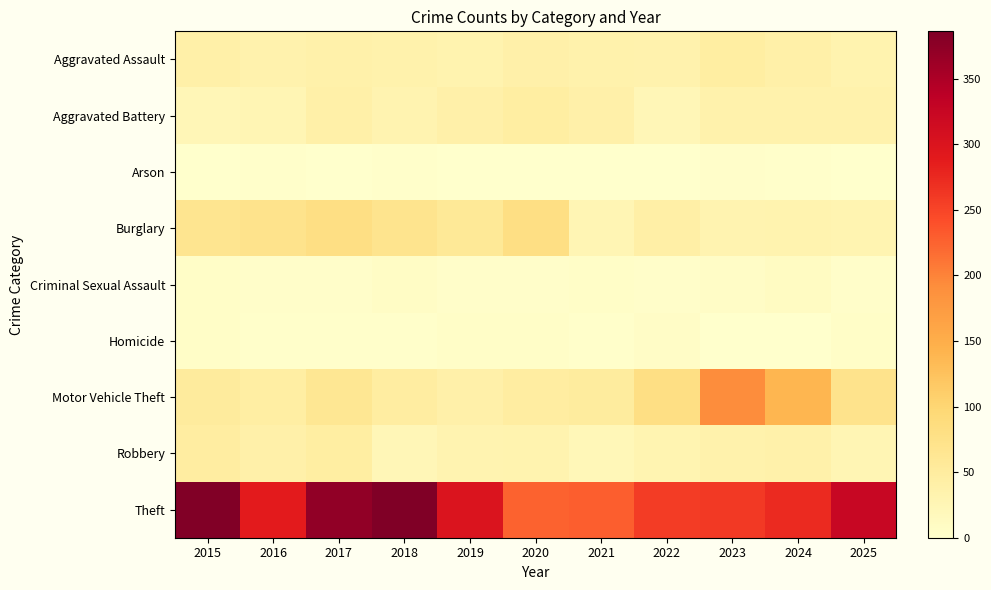

Reading left to right, what are all the values shown in this chart?

Aggravated Assault: 2015=40	2016=34	2017=37	2018=36	2019=32	2020=38	2021=35	2022=34	2023=46	2024=40	2025=33
Aggravated Battery: 2015=24	2016=27	2017=40	2018=31	2019=38	2020=46	2021=38	2022=24	2023=36	2024=35	2025=36
Arson: 2015=1	2016=3	2017=1	2018=2	2019=0	2020=1	2021=0	2022=0	2023=4	2024=2	2025=1
Burglary: 2015=67	2016=72	2017=81	2018=69	2019=58	2020=81	2021=26	2022=41	2023=31	2024=32	2025=30
Criminal Sexual Assault: 2015=6	2016=4	2017=4	2018=8	2019=4	2020=4	2021=5	2022=4	2023=7	2024=12	2025=4
Homicide: 2015=6	2016=3	2017=3	2018=2	2019=5	2020=6	2021=3	2022=7	2023=1	2024=0	2025=5
Motor Vehicle Theft: 2015=52	2016=45	2017=62	2018=48	2019=39	2020=48	2021=50	2022=81	2023=192	2024=139	2025=71
Robbery: 2015=47	2016=38	2017=46	2018=23	2019=31	2020=33	2021=22	2022=30	2023=36	2024=37	2025=26
Theft: 2015=383	2016=289	2017=372	2018=386	2019=299	2020=225	2021=228	2022=257	2023=260	2024=273	2025=324